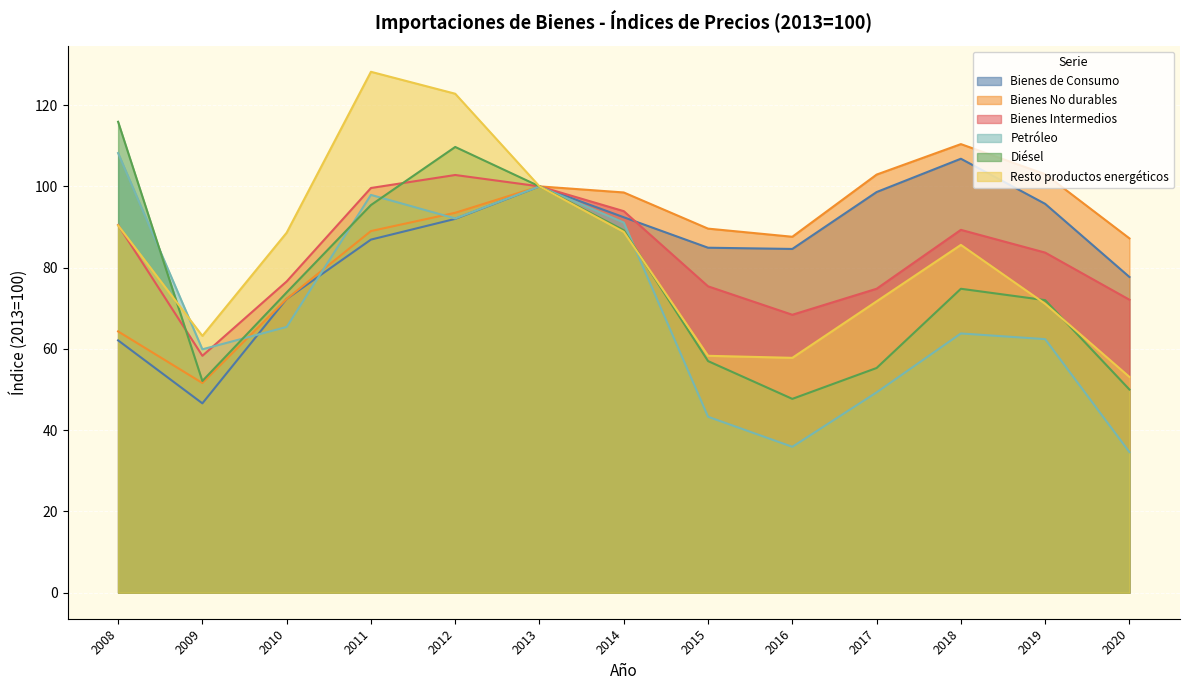

True or false: Bienes Intermedios has more than 0 points higher than both neighbors.

True